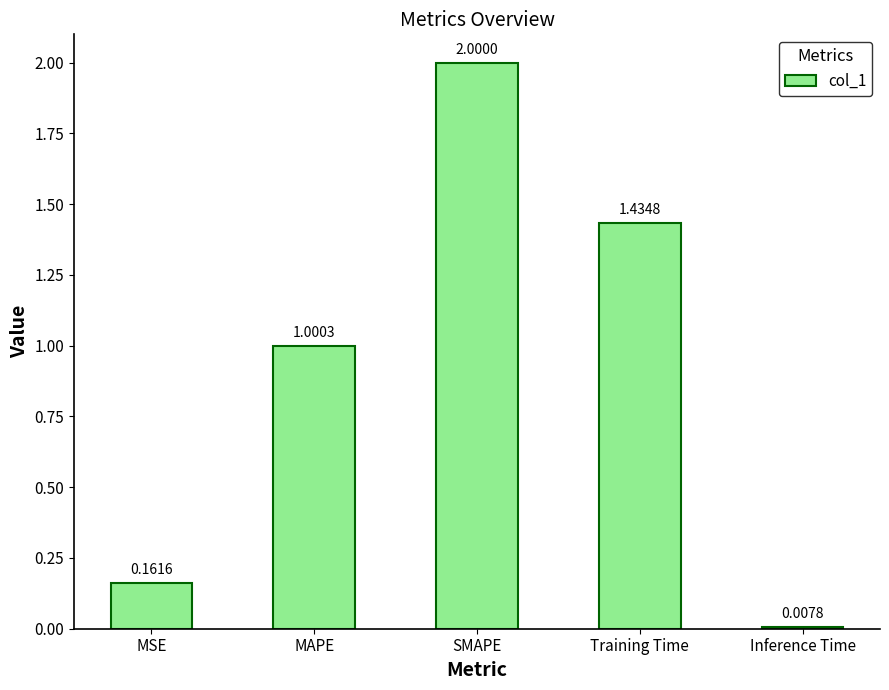

Count the number of values greater than 1.

3